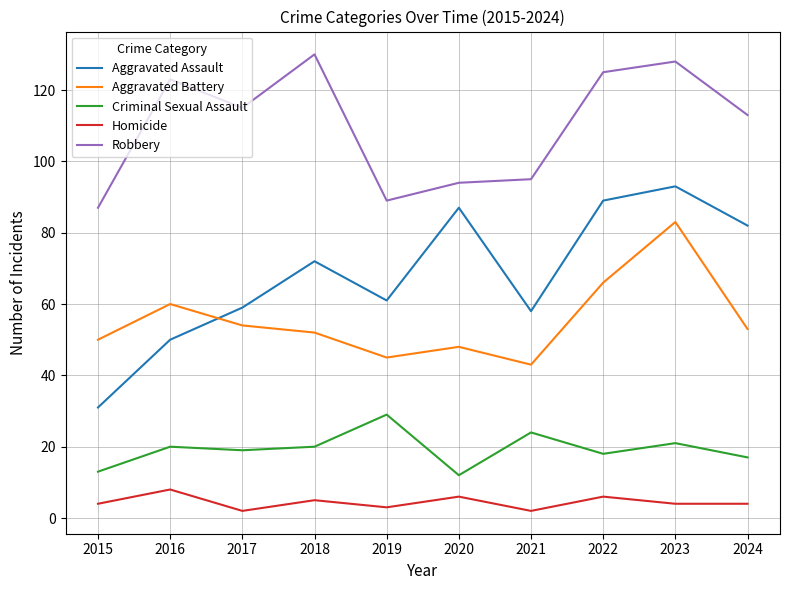

What is the sum of the Homicide values at 2020 and 2022?

12